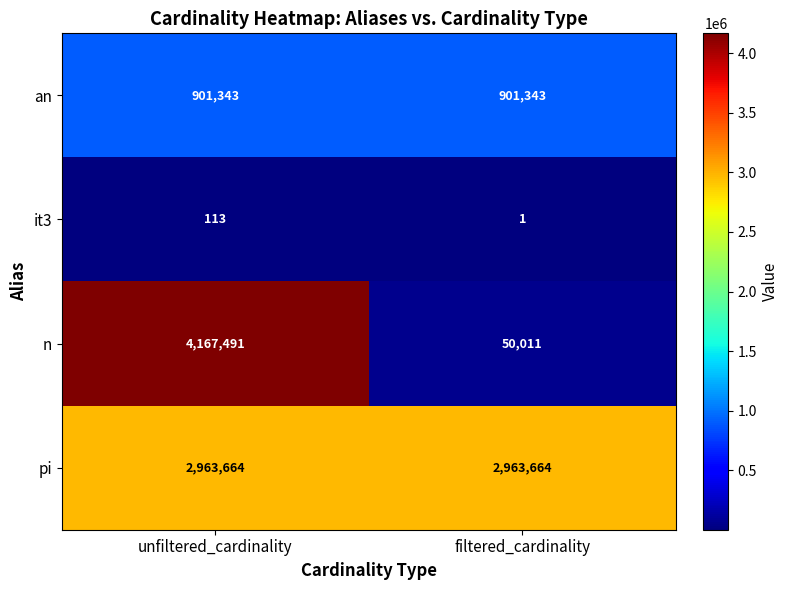

What is the minimum value shown in the chart?

1